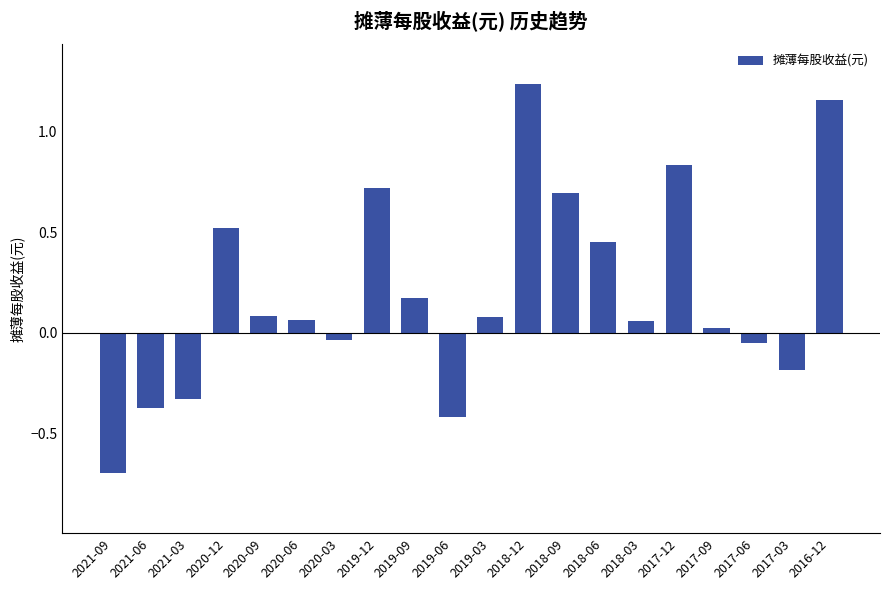

Is it true that the value at 2018-09 is 0.7?

True